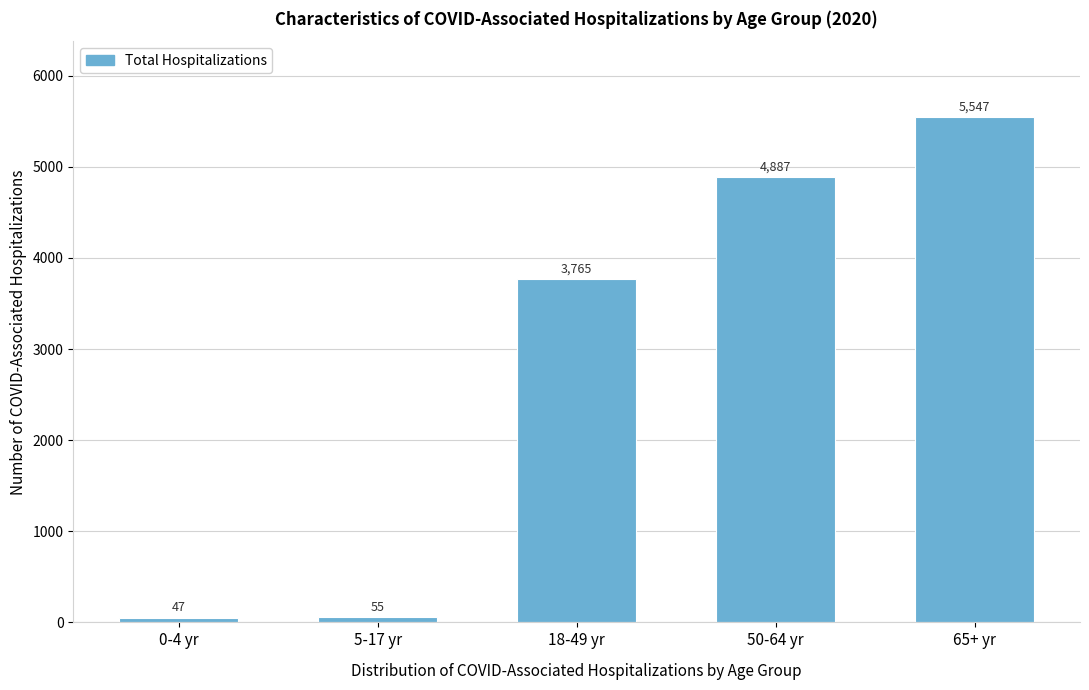

Reading left to right, what are all the values shown in this chart?

0-4 yr=47	5-17 yr=55	18-49 yr=3765	50-64 yr=4887	65+ yr=5547